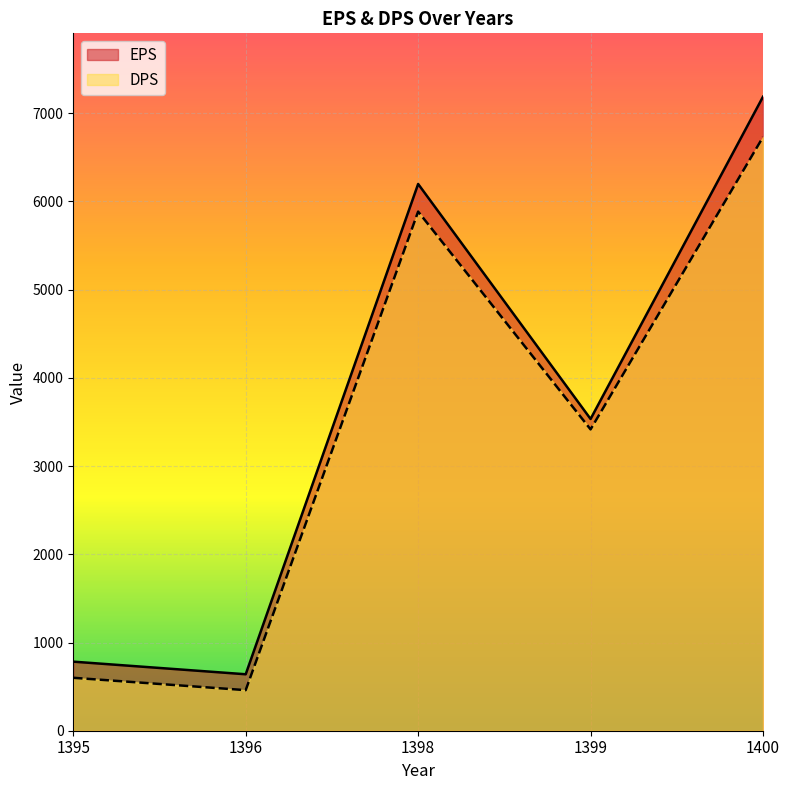

Count the number of categories in the chart.

5